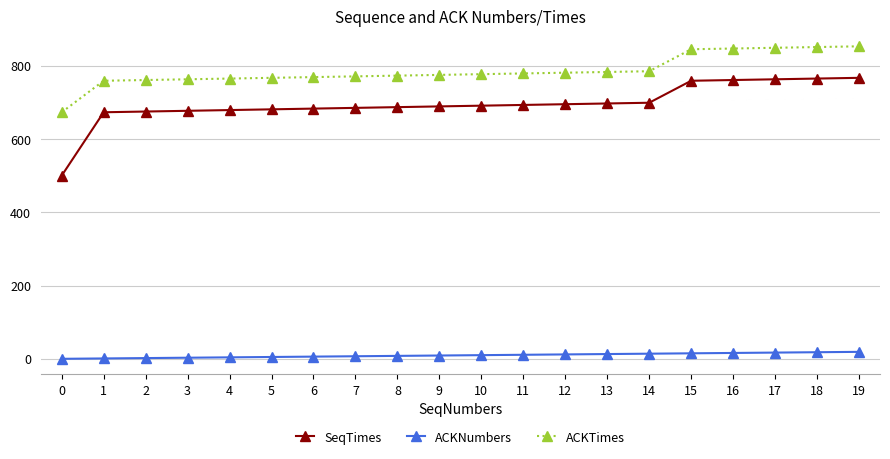

What is the average value of the ACKNumbers series?

9.5